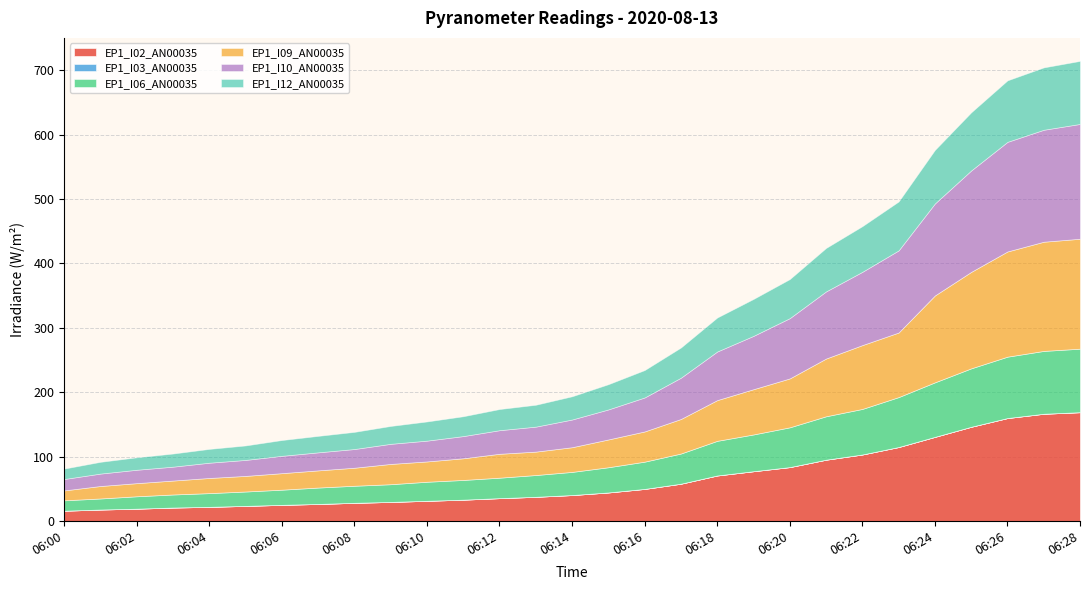

How many lines are shown in the chart?

6